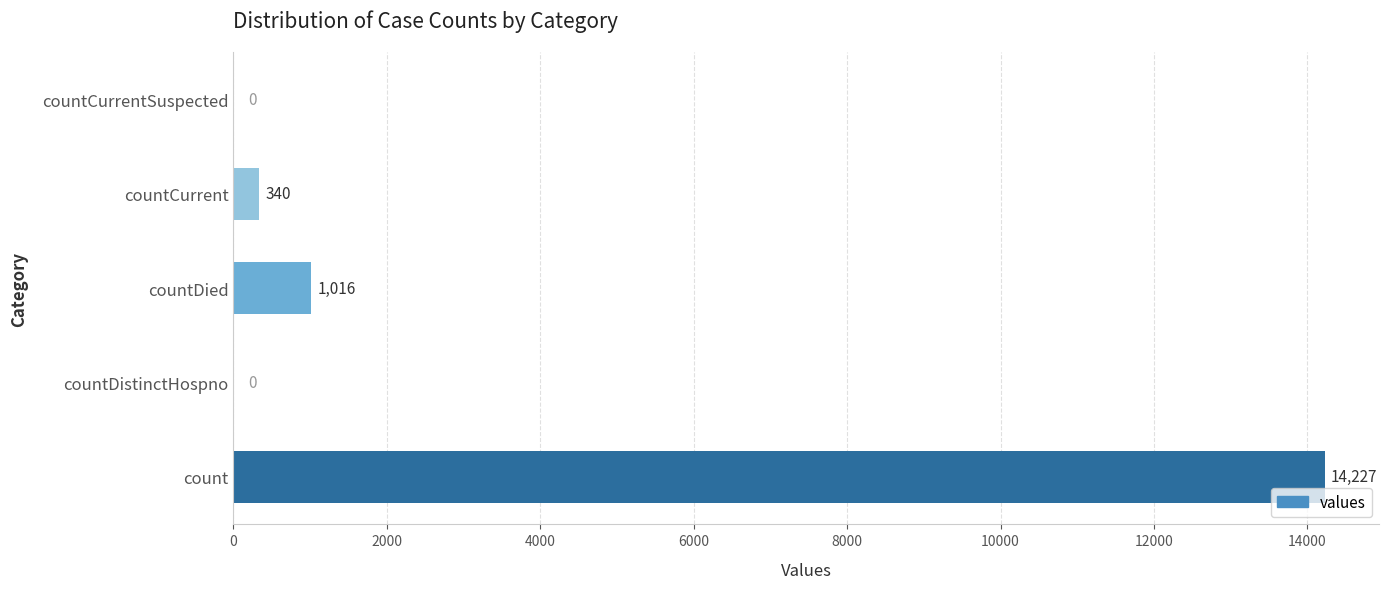

Is it true that the value at count is 5298?

False